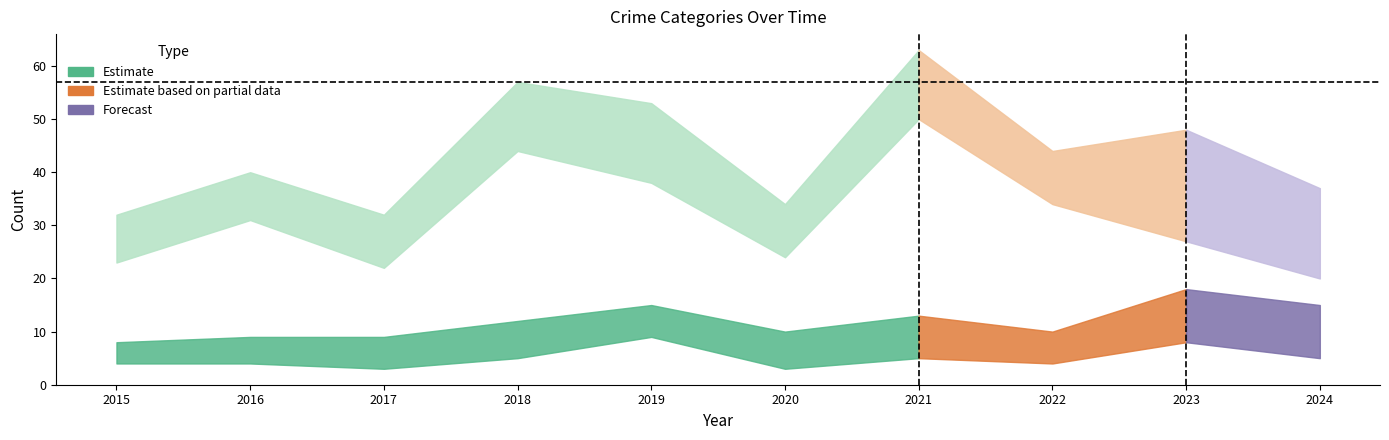

Reading left to right, what are all the values shown in this chart?

Aggravated Assault: 4	4	3	5	9	3	5	4	8	5
Aggravated Battery: 4	5	6	7	6	7	8	6	10	10
Robbery: 23	31	22	44	38	24	50	34	27	20
Total: 32	40	32	57	53	34	63	44	48	37